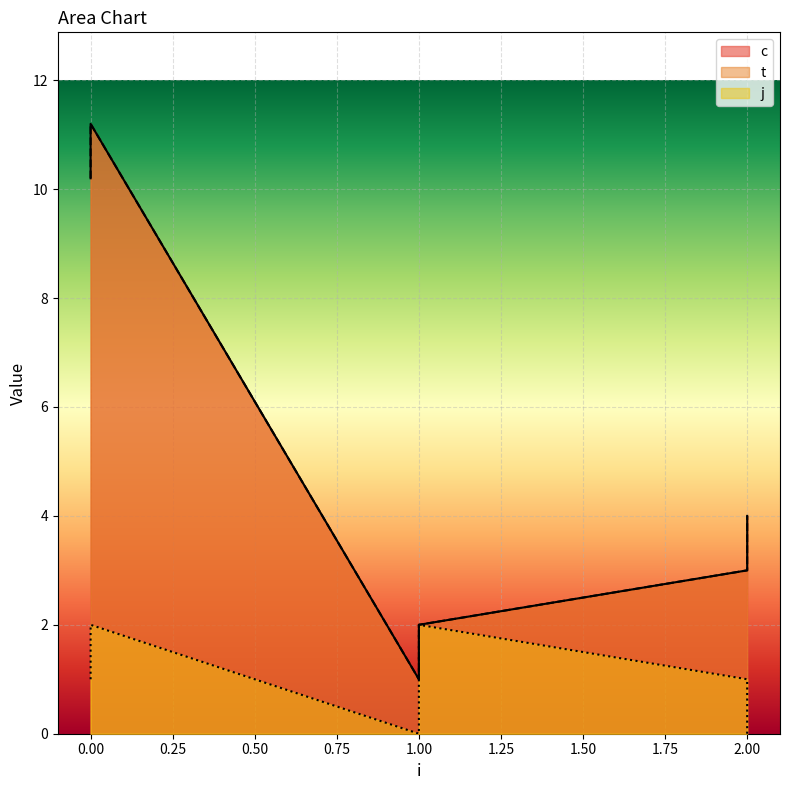

Reading left to right, transcribe all the data shown in this chart.

c: 0=10.2	0=11.2	1=1.0	1=2.0	2=3.0	2=4.0
t: 0=10.2	0=11.2	1=1.0	1=2.0	2=3.0	2=4.0
j: 0=1.0	0=2.0	1=0.0	1=2.0	2=1.0	2=0.0